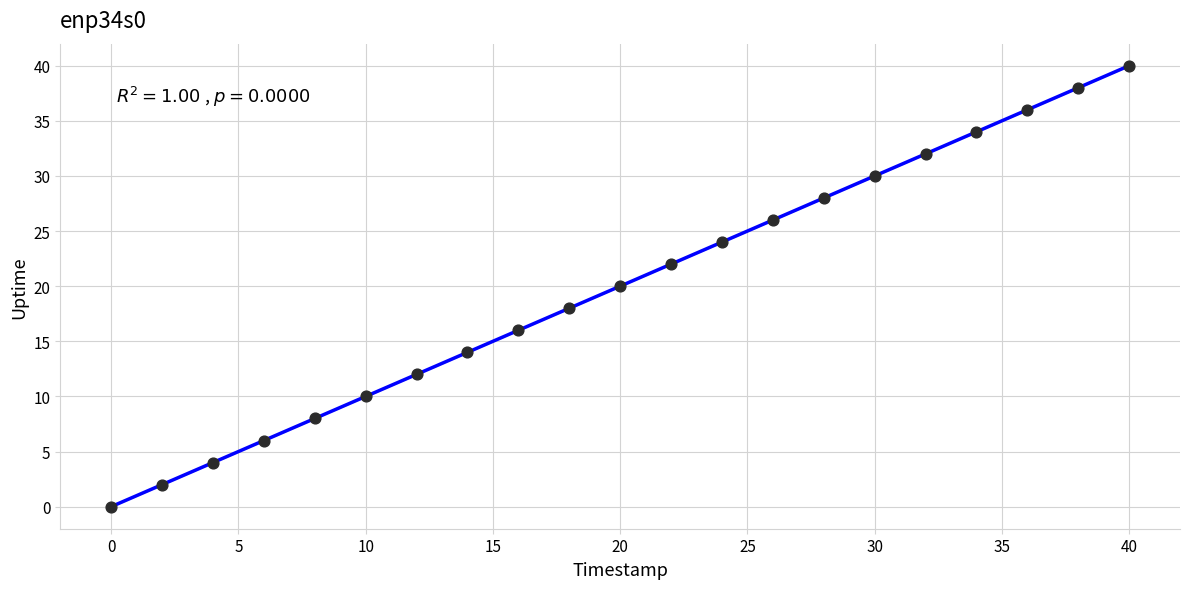

What is the range of Y values (max minus min)?

40